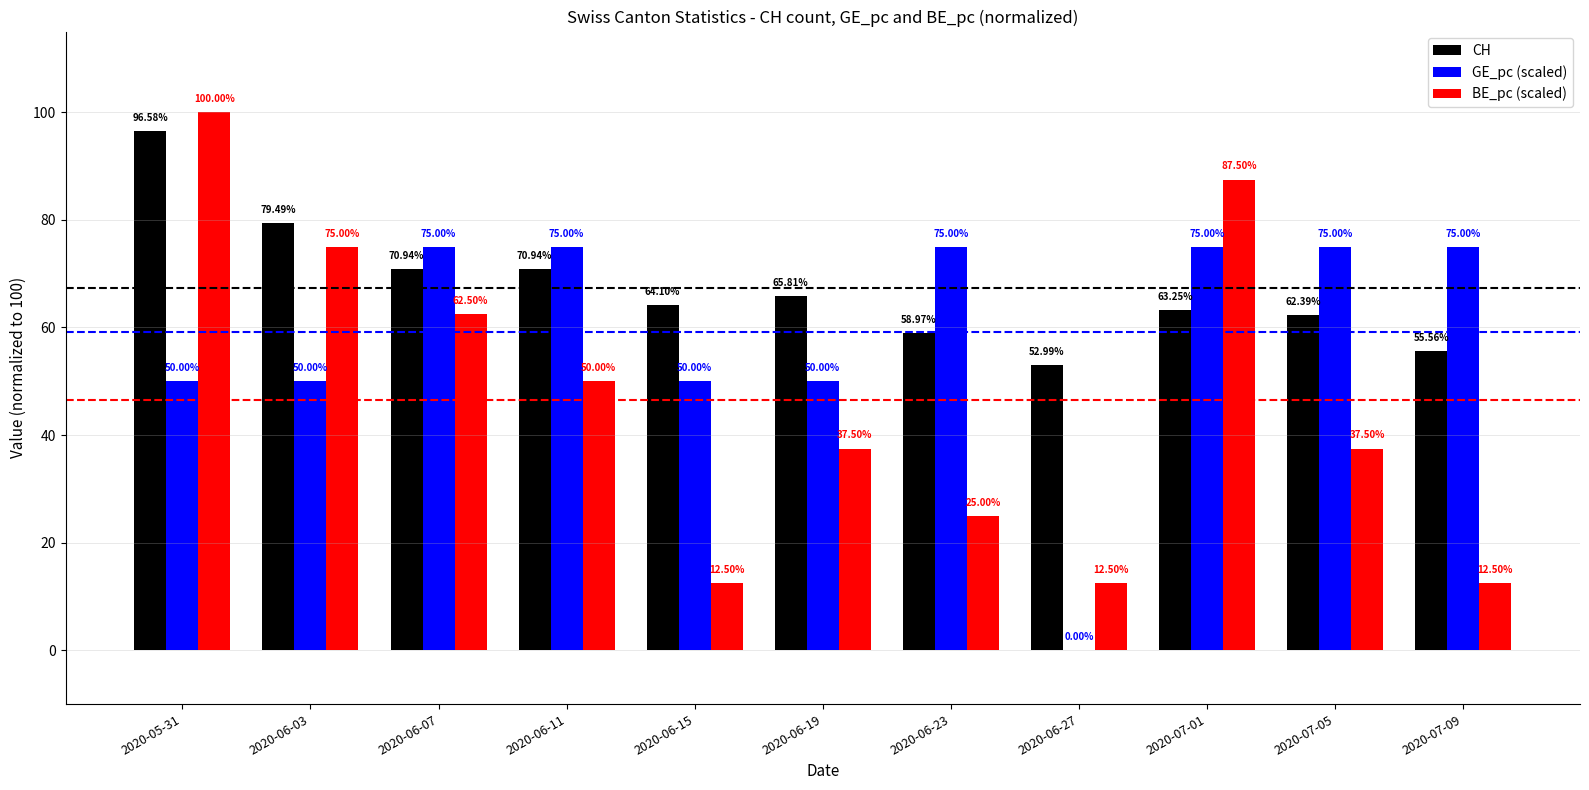

Is the value of CH at 2020-06-23 greater than the value of BE_pc (scaled) at 2020-06-19?

Yes